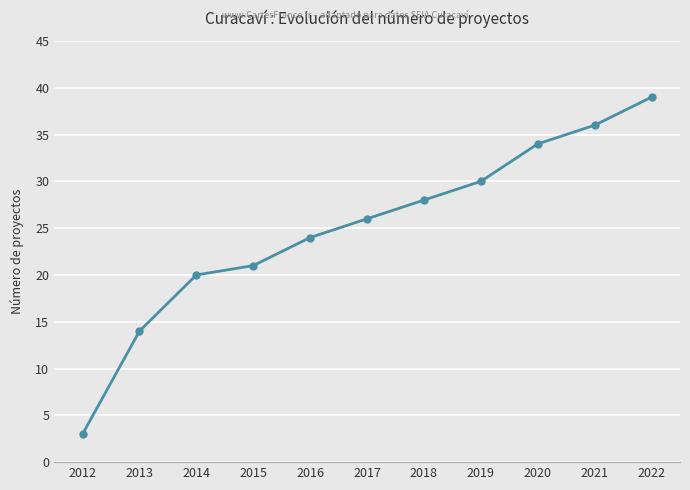

What is the change in value from 2013 to 2017?

+12